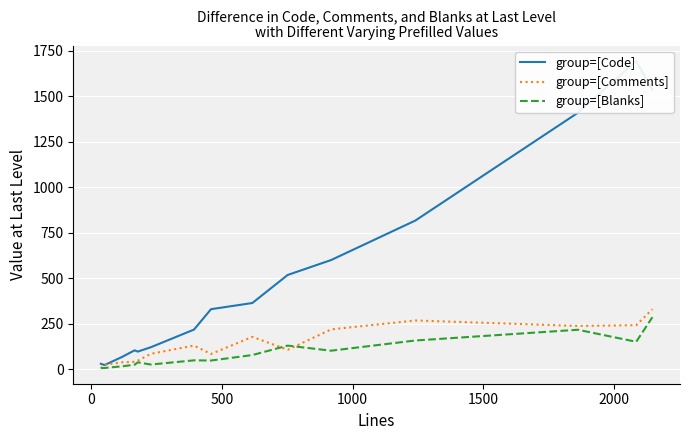

The value of group=[Code] at 9 is 213. True or false?

False